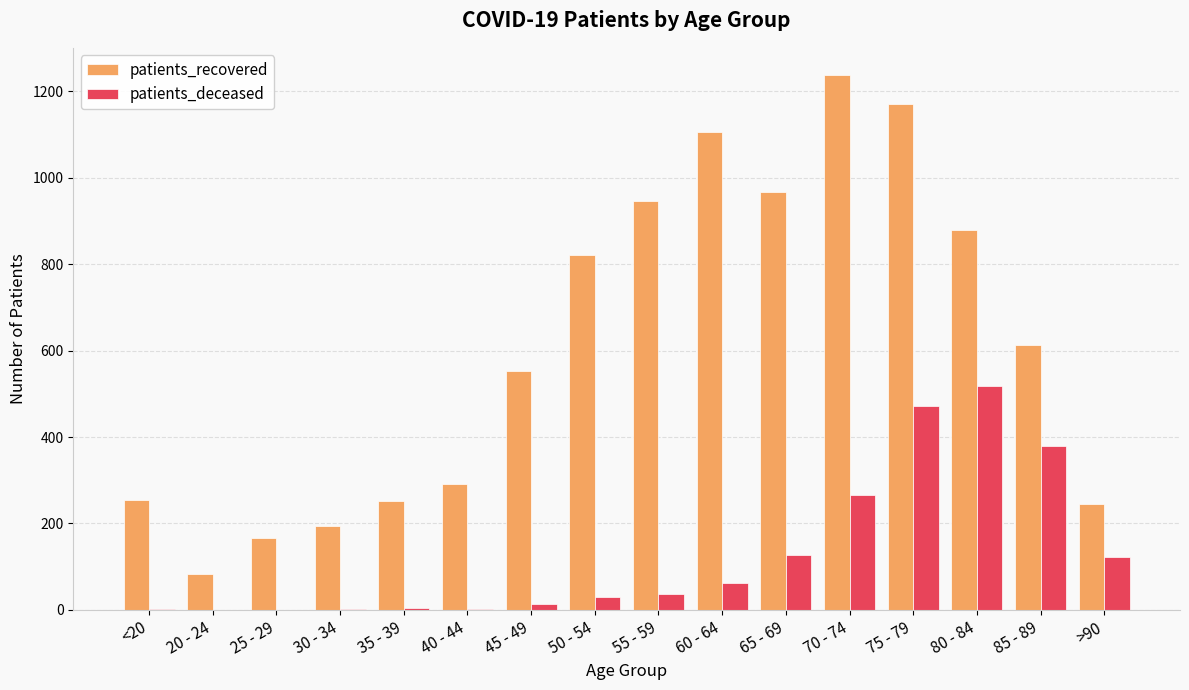

What is the total value across all series at 80 - 84?

1398